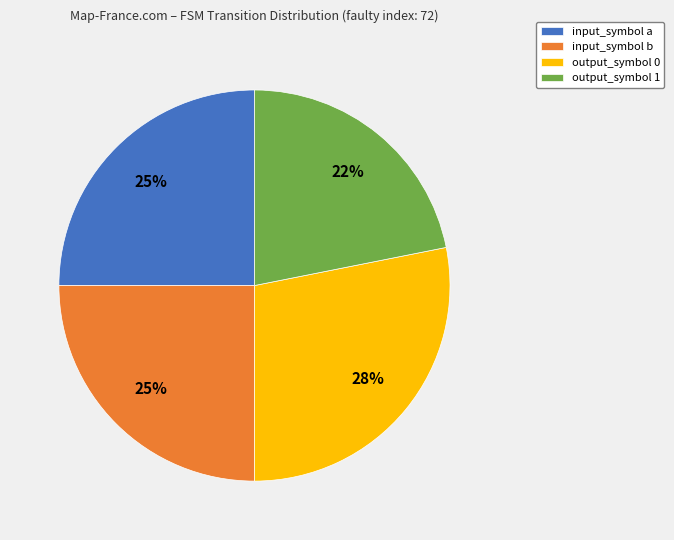

Do input_symbol a and output_symbol 1 together represent more than half of the pie?

No